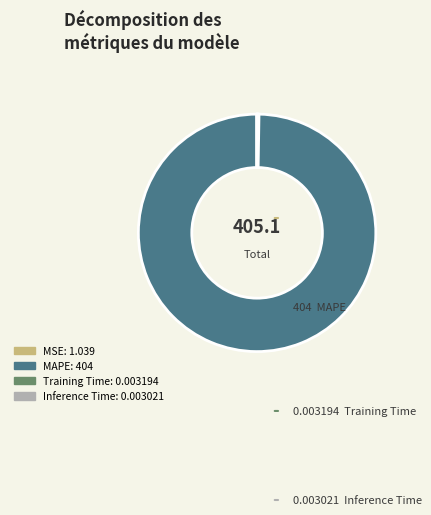

Does any single category account for the majority?

Yes